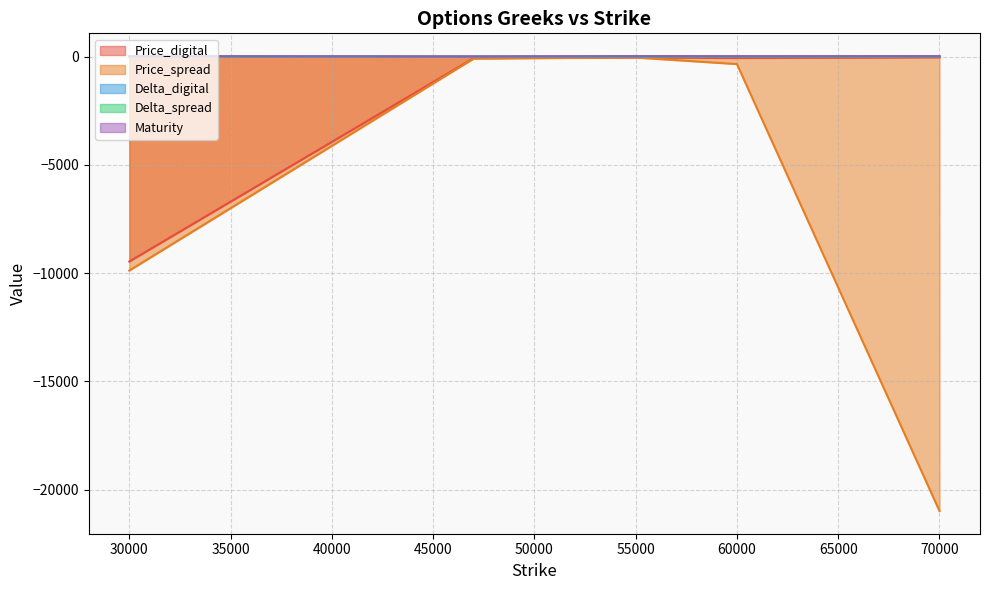

What is the spread (max minus min) of values at 60000?

364.1